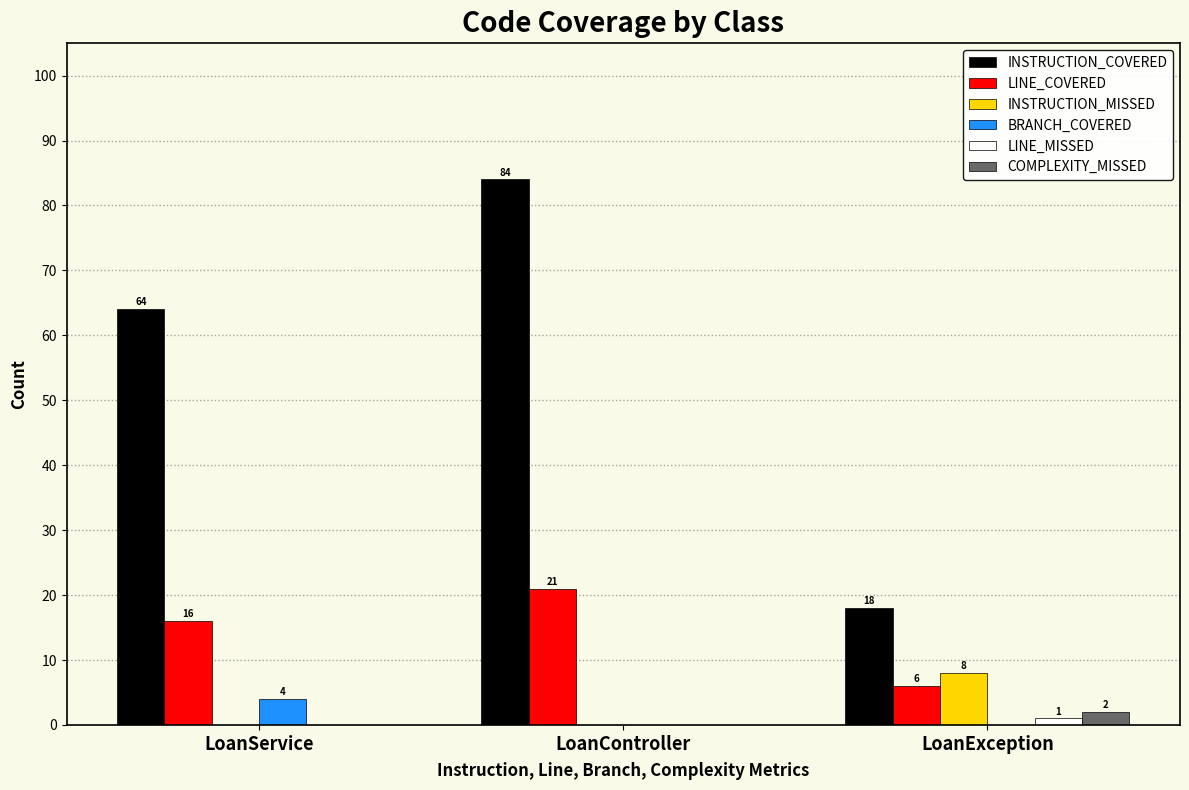

The INSTRUCTION_COVERED series shows 47 at LoanController. True or false?

False